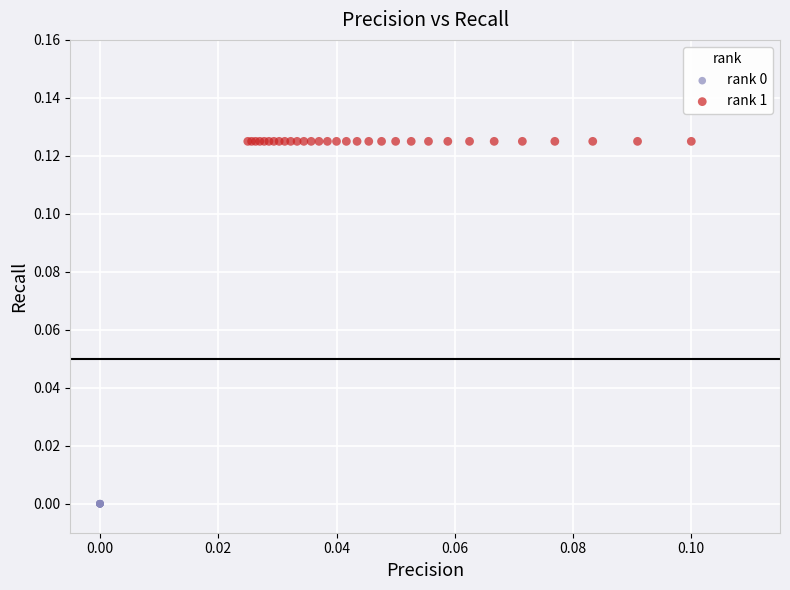

Which series contains the lowest Y value?

rank 0